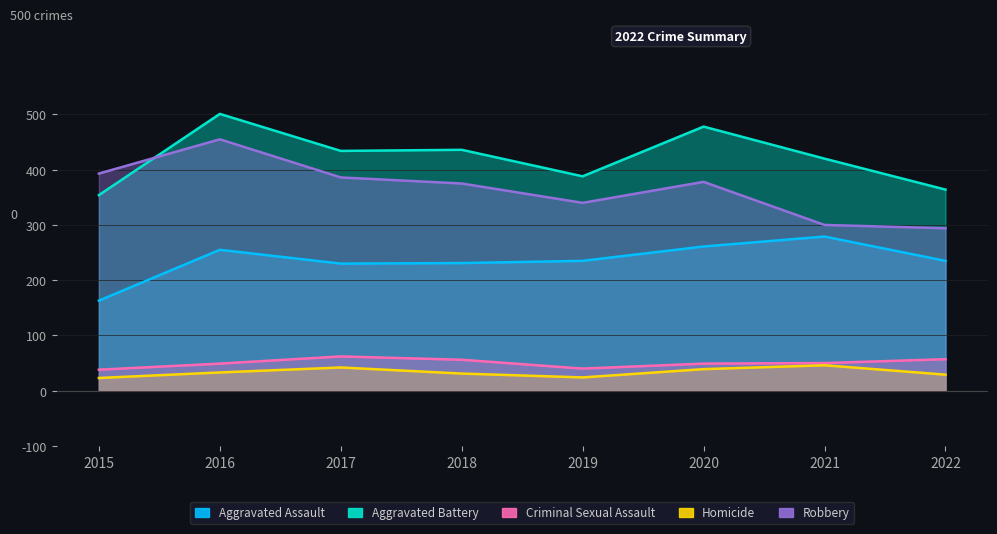

Rank the categories by Aggravated Battery value from highest to lowest.

2016, 2020, 2018, 2017, 2021, 2019, 2022, 2015